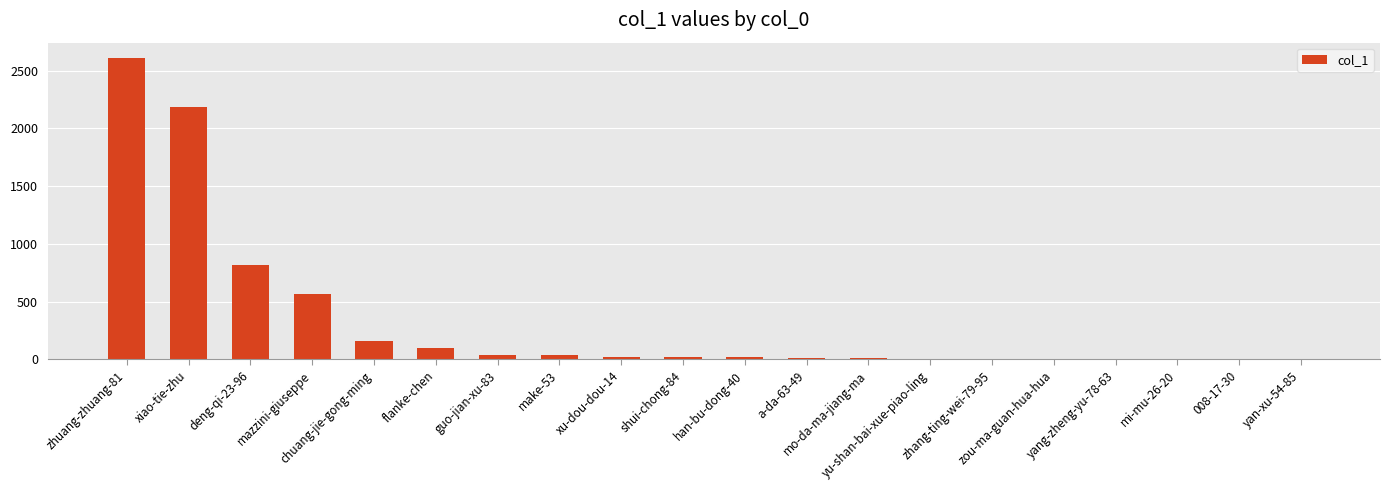

What is the maximum value shown in the chart?

2611